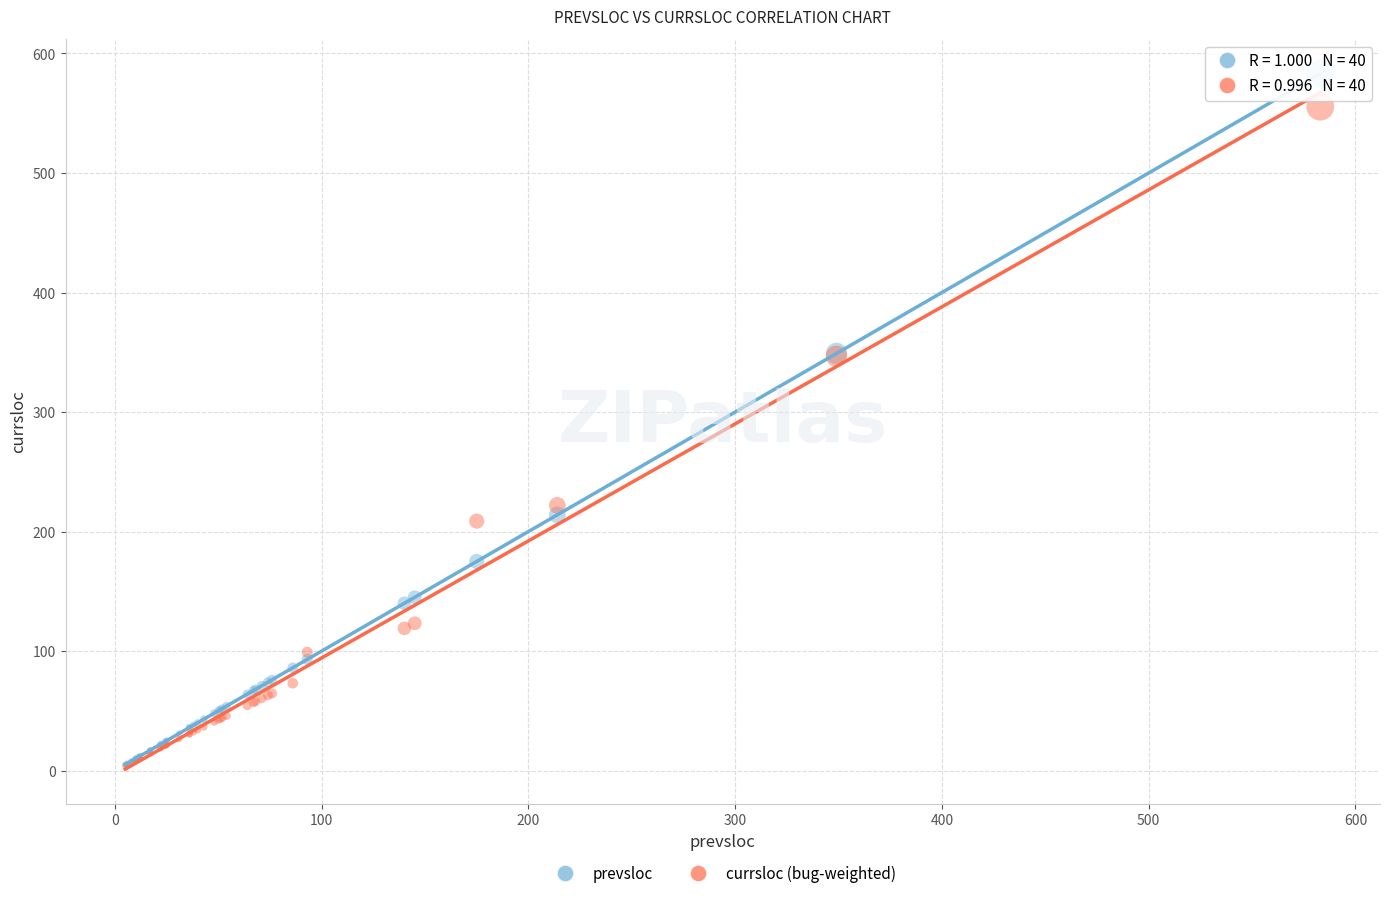

What are all the series names shown in the legend?

prevsloc, currsloc (bug-weighted)